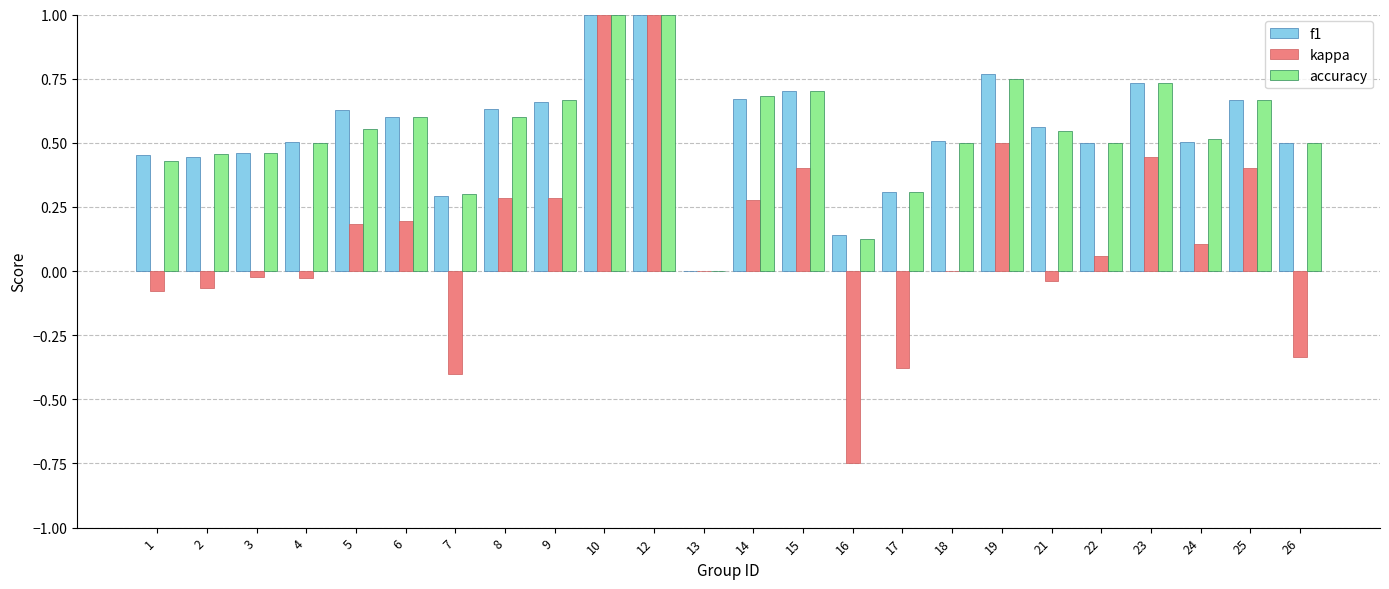

What is the sum of all accuracy values?

13.1